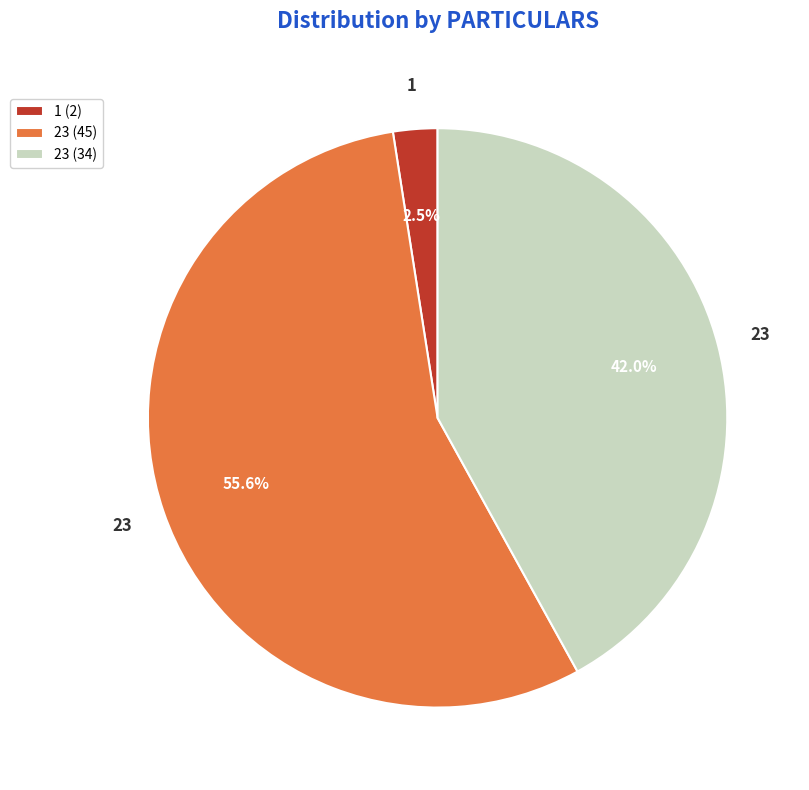

Rank the categories by value from lowest to highest.

1 (2), 23 (34), 23 (45)